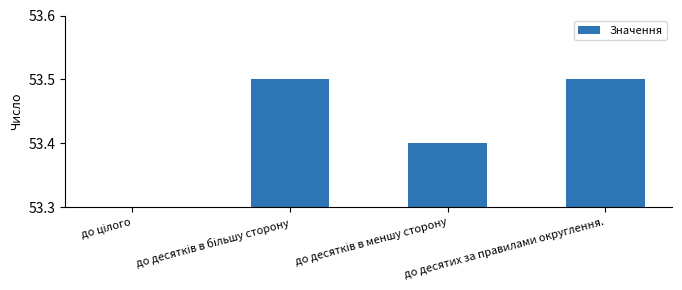

What is the label of the 3rd bar from the right?

до десятків в більшу сторону